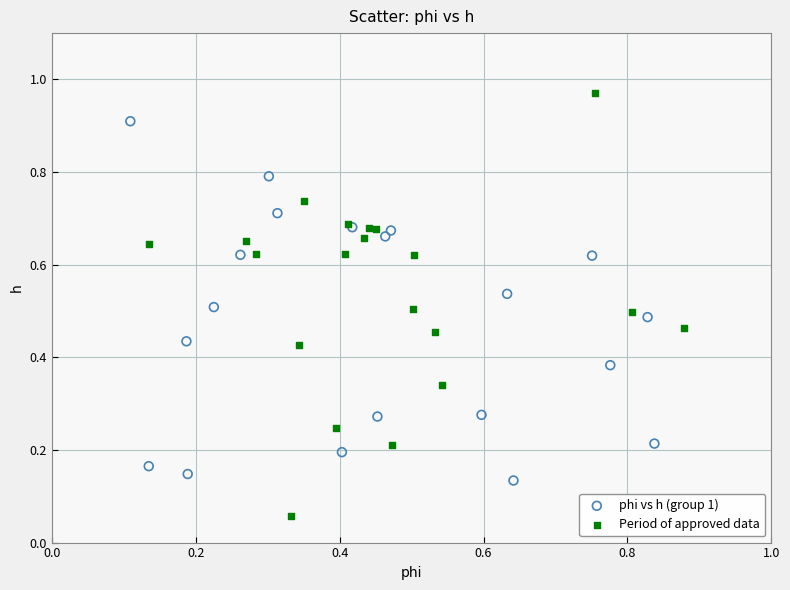

Which series reaches the minimum Y coordinate?

Period of approved data